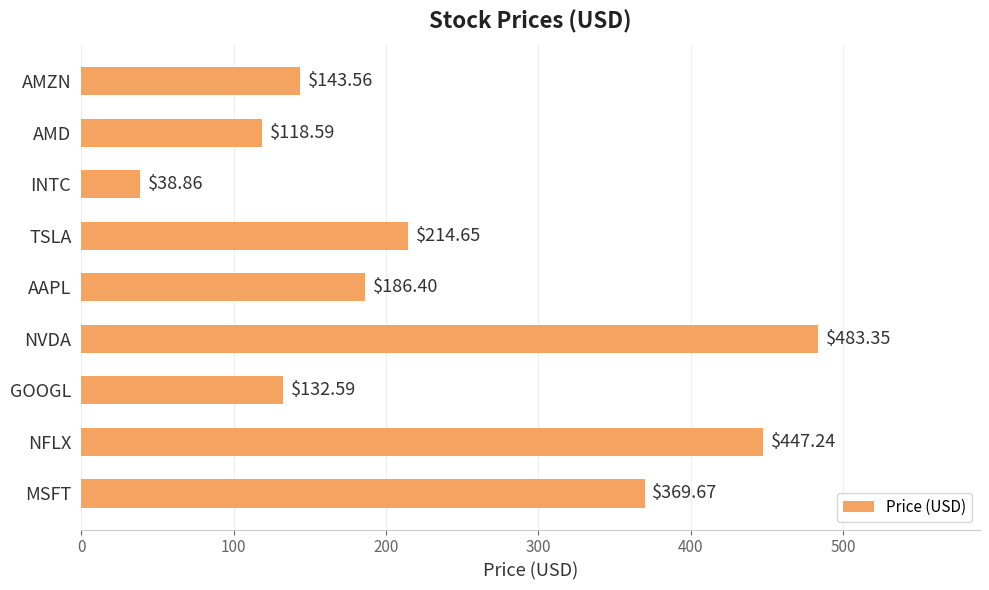

Between TSLA and AAPL, which is larger?

TSLA